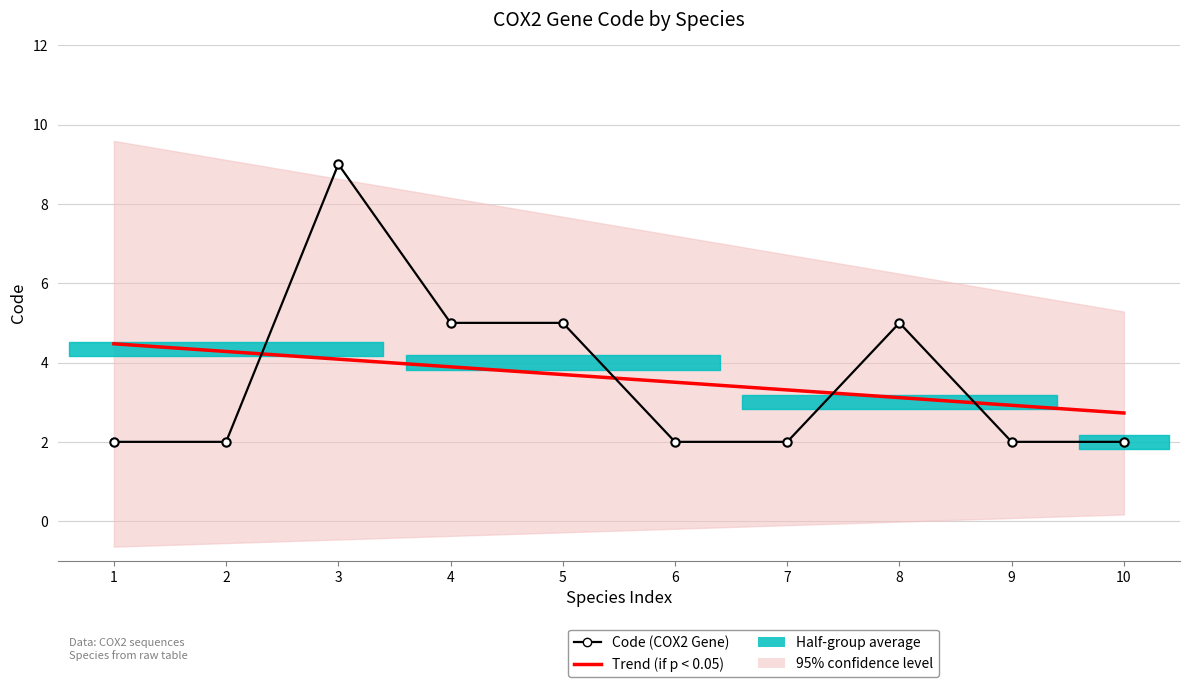

What is the value of the Trend (if p < 0.05) point at the 9th from the left?

2.9